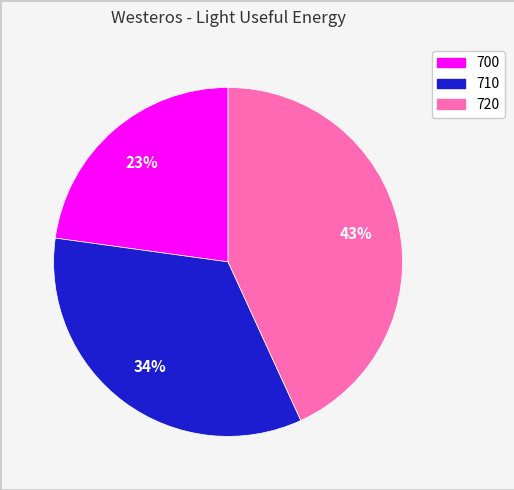

Does any single category account for the majority?

No